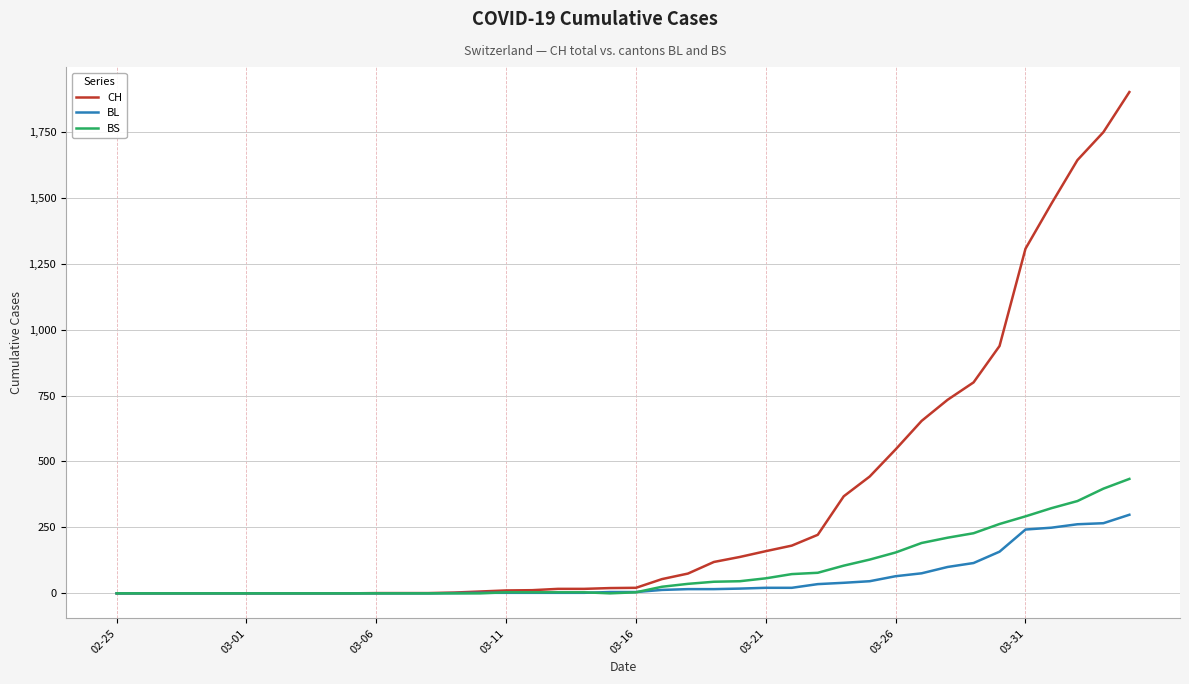

Which series has the largest total across all categories?

CH